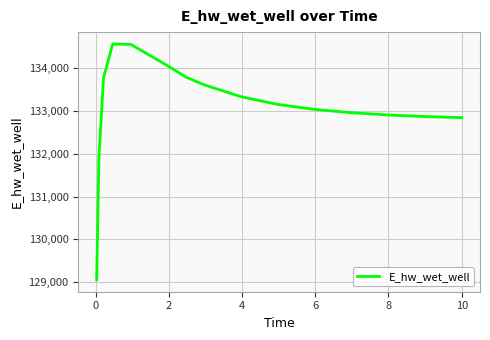

What is the maximum value shown in the chart?

134573.2